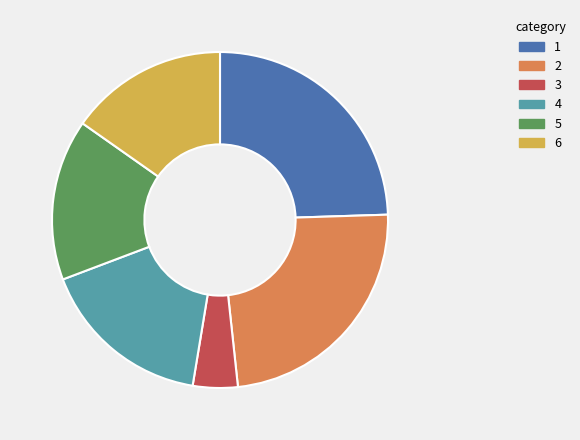

The 2 slice represents 24% of the pie. True or false?

True